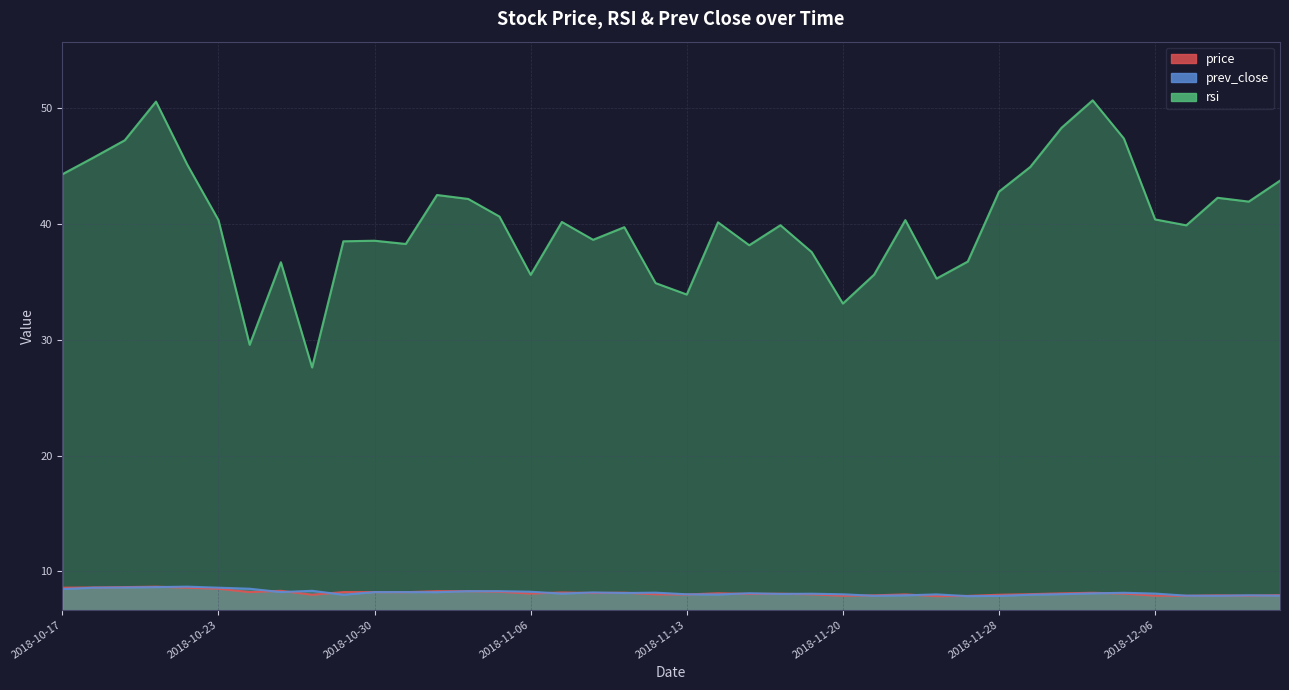

What is the spread (max minus min) of values at 2018-11-03?

33.9